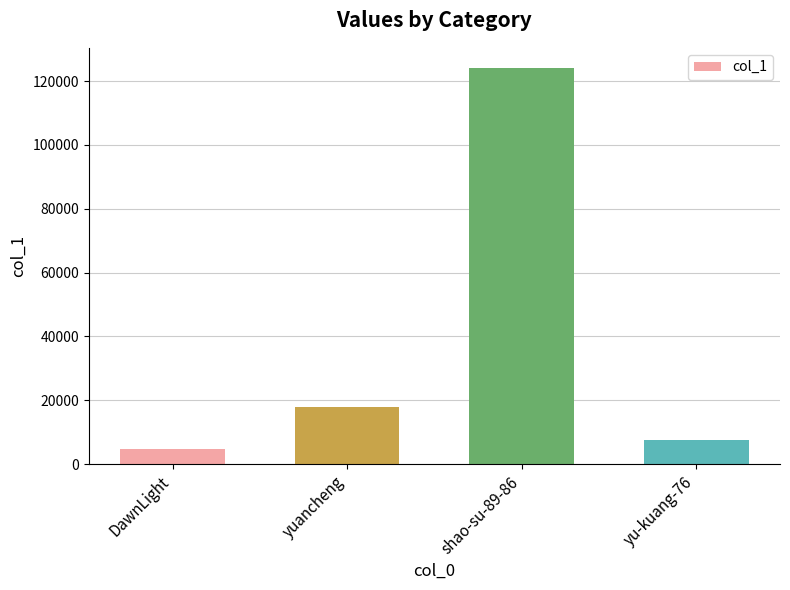

Reading left to right, transcribe all the data shown in this chart.

4860	17909	124197	7674